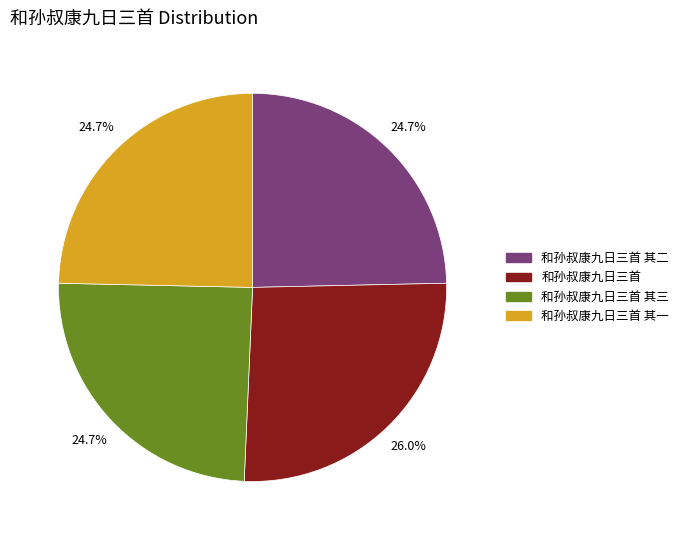

Does 和孙叔康九日三首 其一 represent more than half of the total?

No